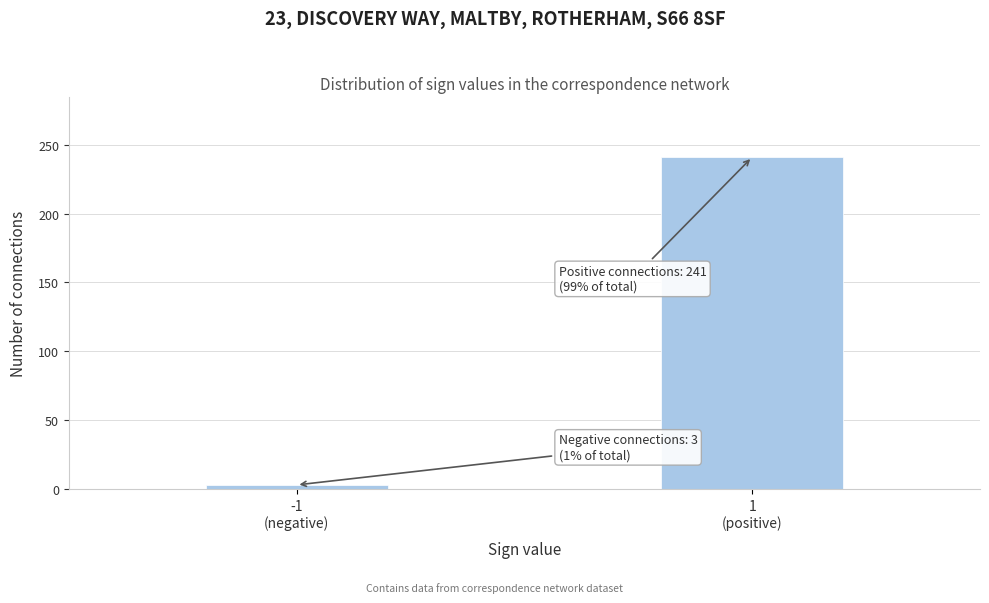

Reading right to left, transcribe all the data shown in this chart.

241	3